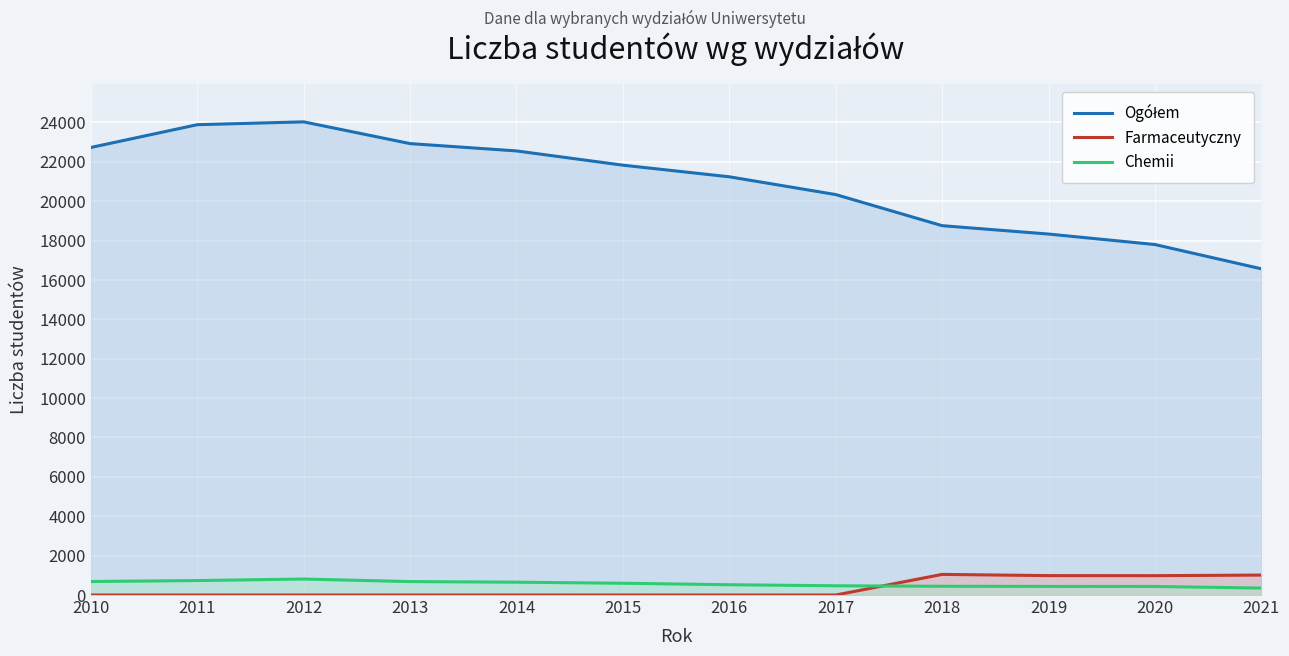

What is the maximum value shown in the chart?

24027